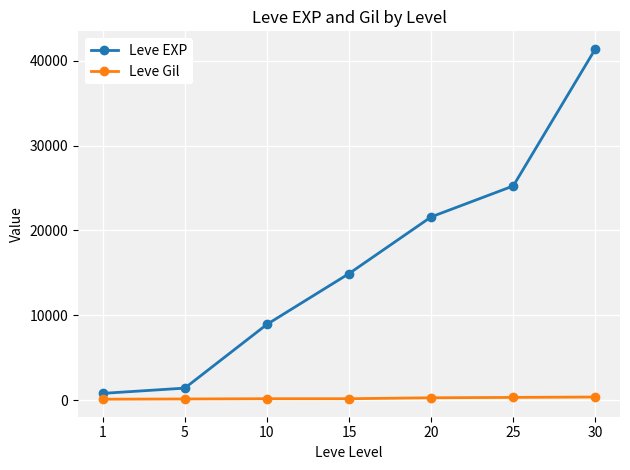

What is the lowest value of the Leve EXP series?

800